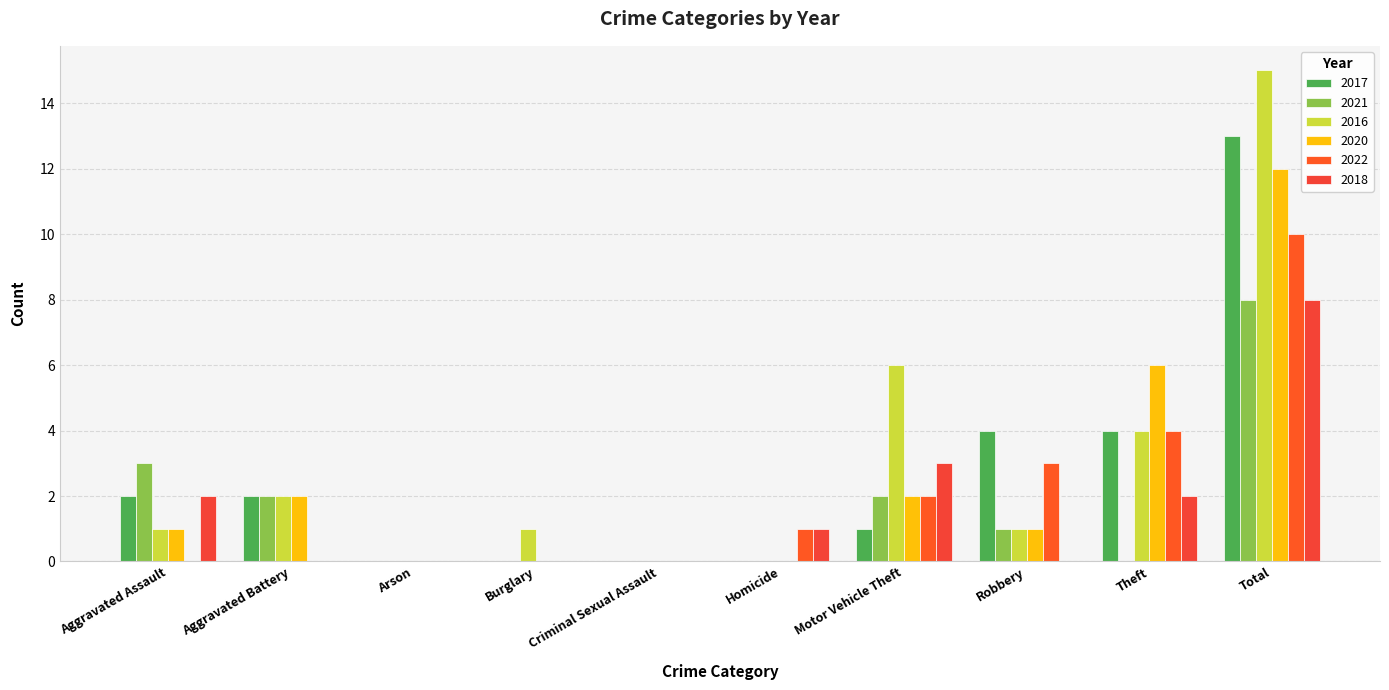

What is the value of the 2016 bar at the 9th from the left?

4